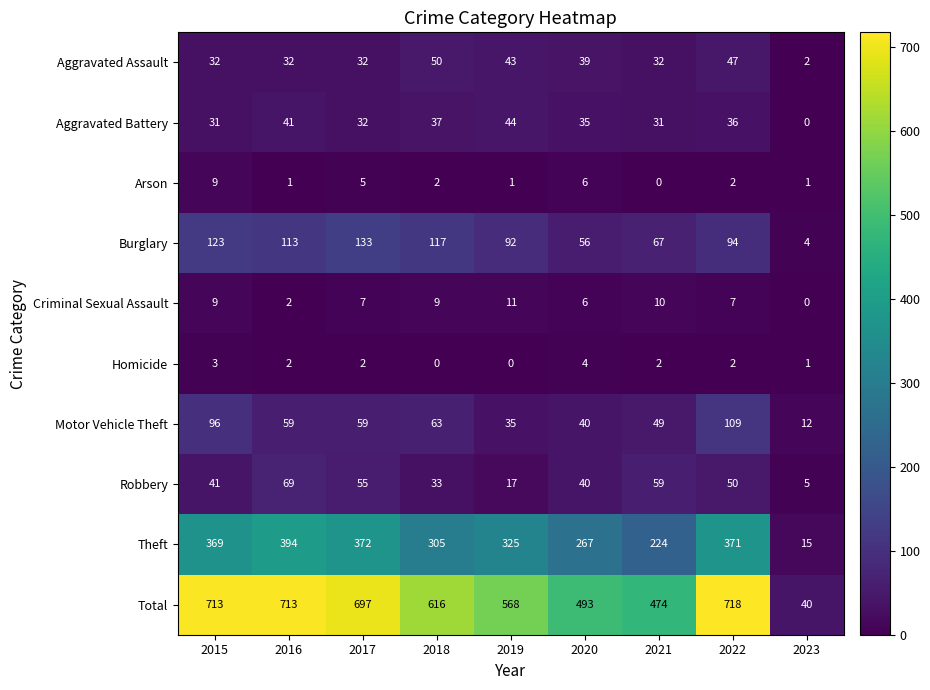

What is the average value of the Criminal Sexual Assault series?

7